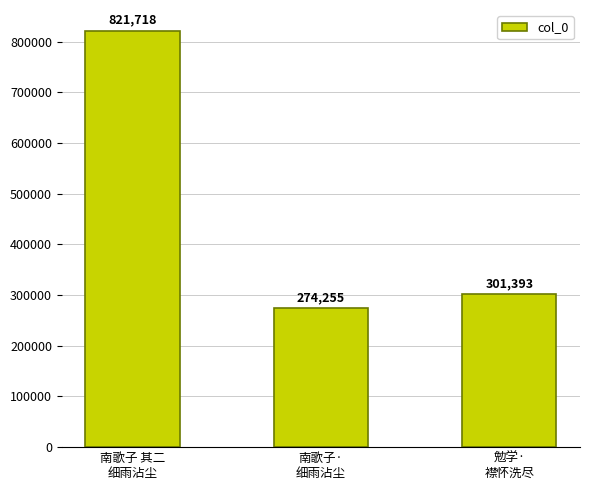

Rank the categories by value from lowest to highest.

南歌子·
细雨沾尘, 勉学·
襟怀洗尽, 南歌子 其二
细雨沾尘